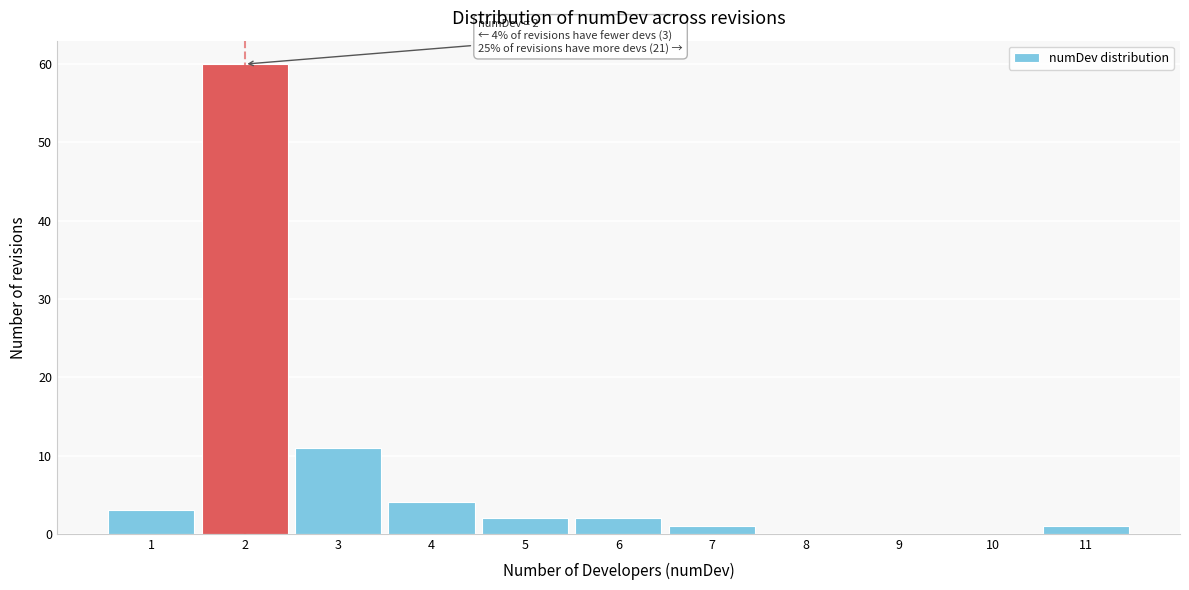

Which range on the x-axis has the tallest bar?

1.5 to 2.5